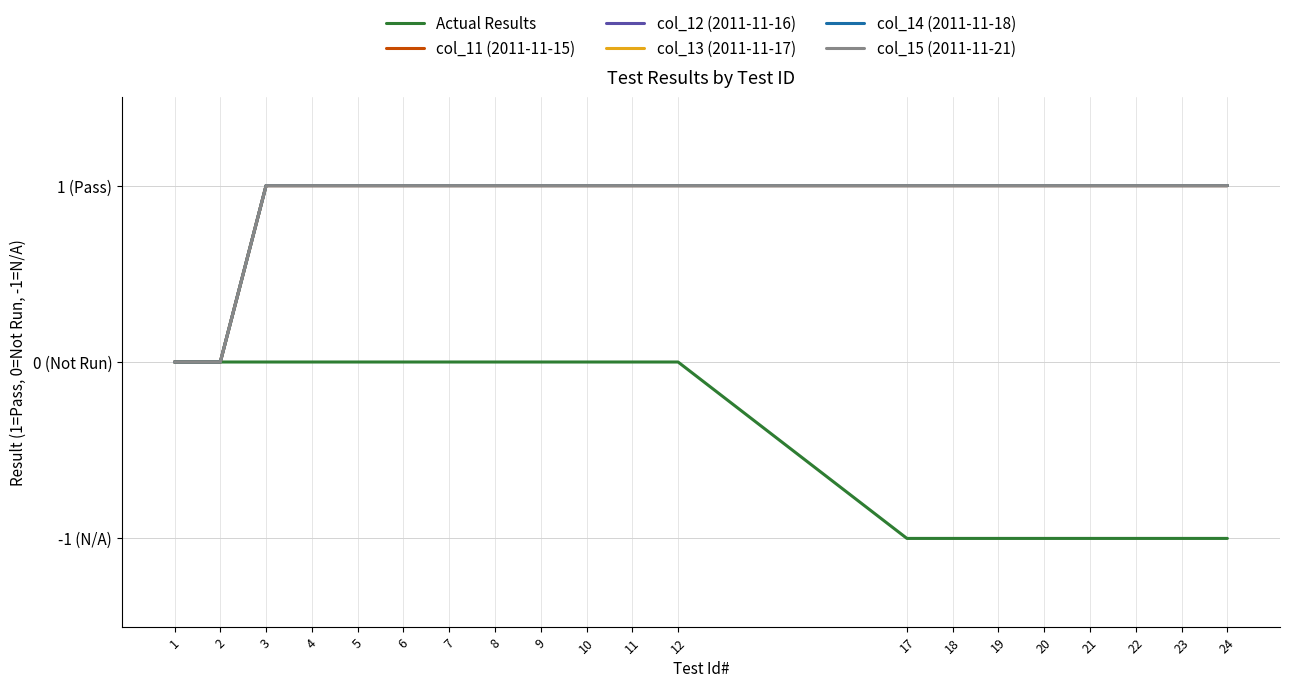

Does the chart display data point markers on the line(s)?

No